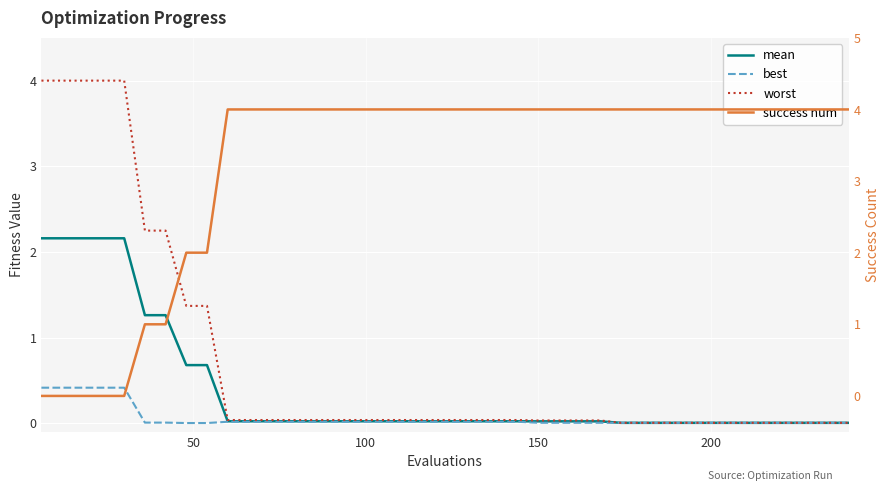

After their last crossing, which series has the higher values: mean or success num?

success num